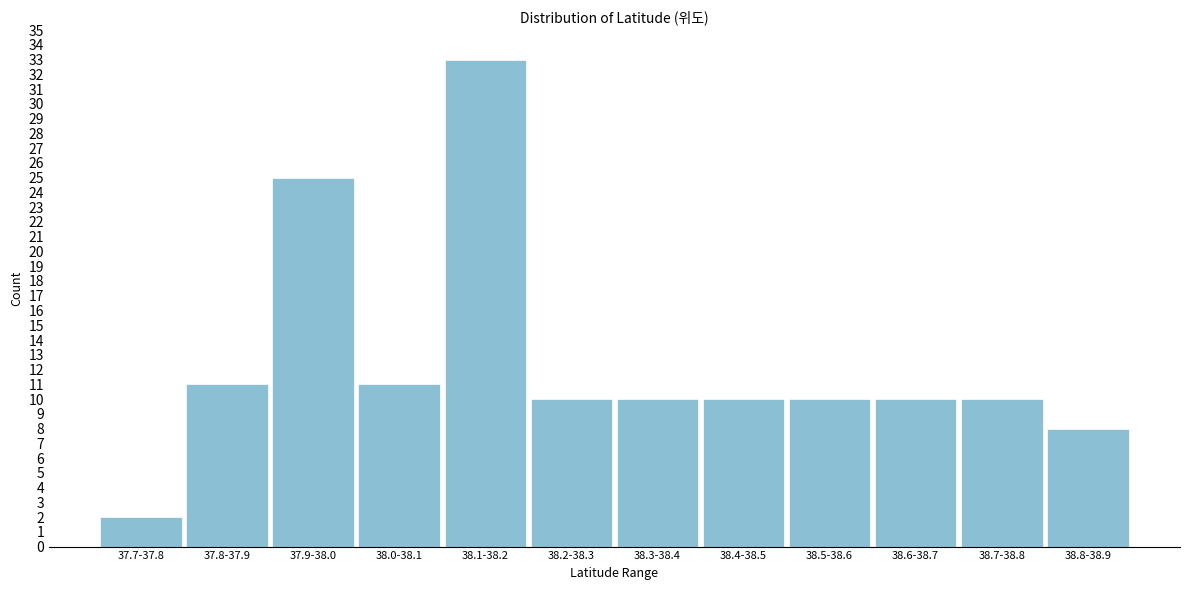

Reading right to left, list all the values displayed in this chart.

38.8-38.9=8	38.7-38.8=10	38.6-38.7=10	38.5-38.6=10	38.4-38.5=10	38.3-38.4=10	38.2-38.3=10	38.1-38.2=33	38.0-38.1=11	37.9-38.0=25	37.8-37.9=11	37.7-37.8=2